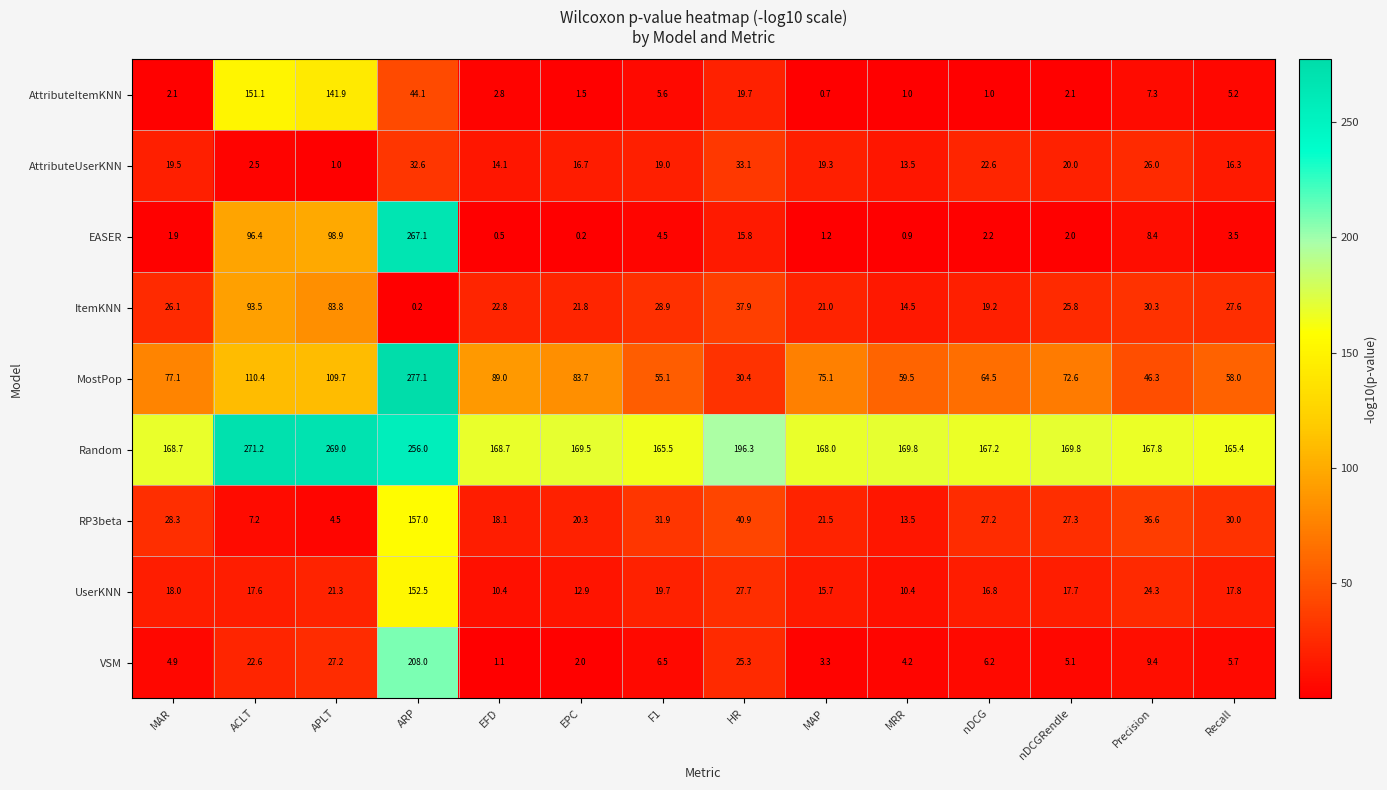

Which category has the highest value across all series?

ARP